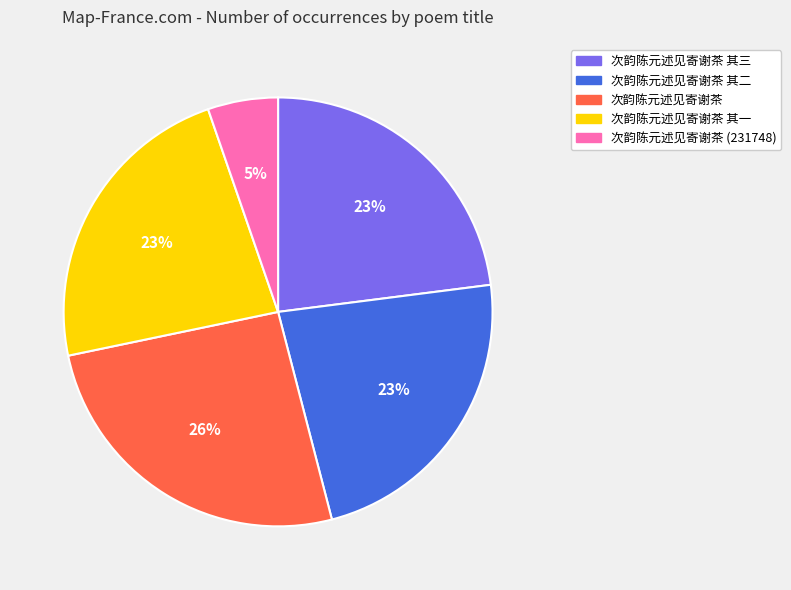

To the nearest percent, what is the average slice percentage?

20%